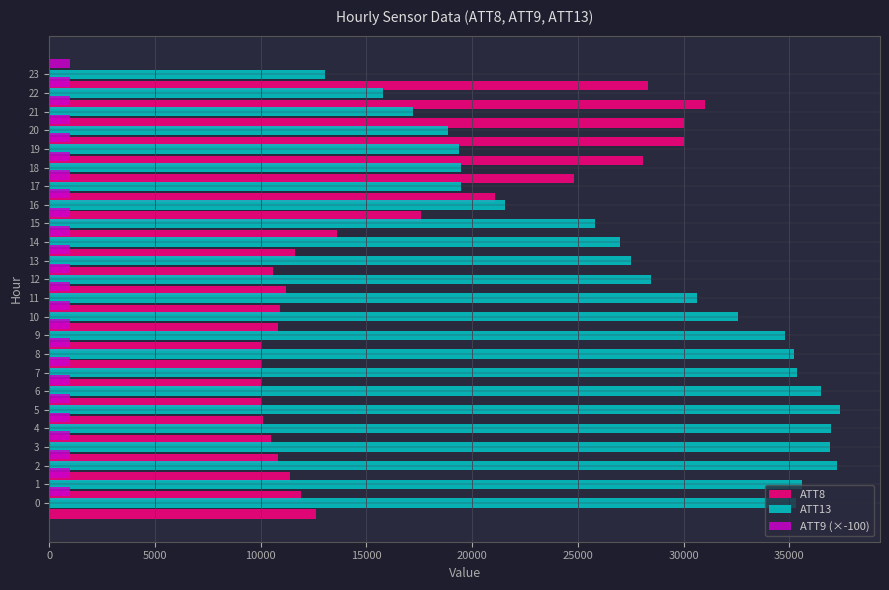

Rank the series at 0 from lowest to highest value.

ATT9 (×-100), ATT8, ATT13